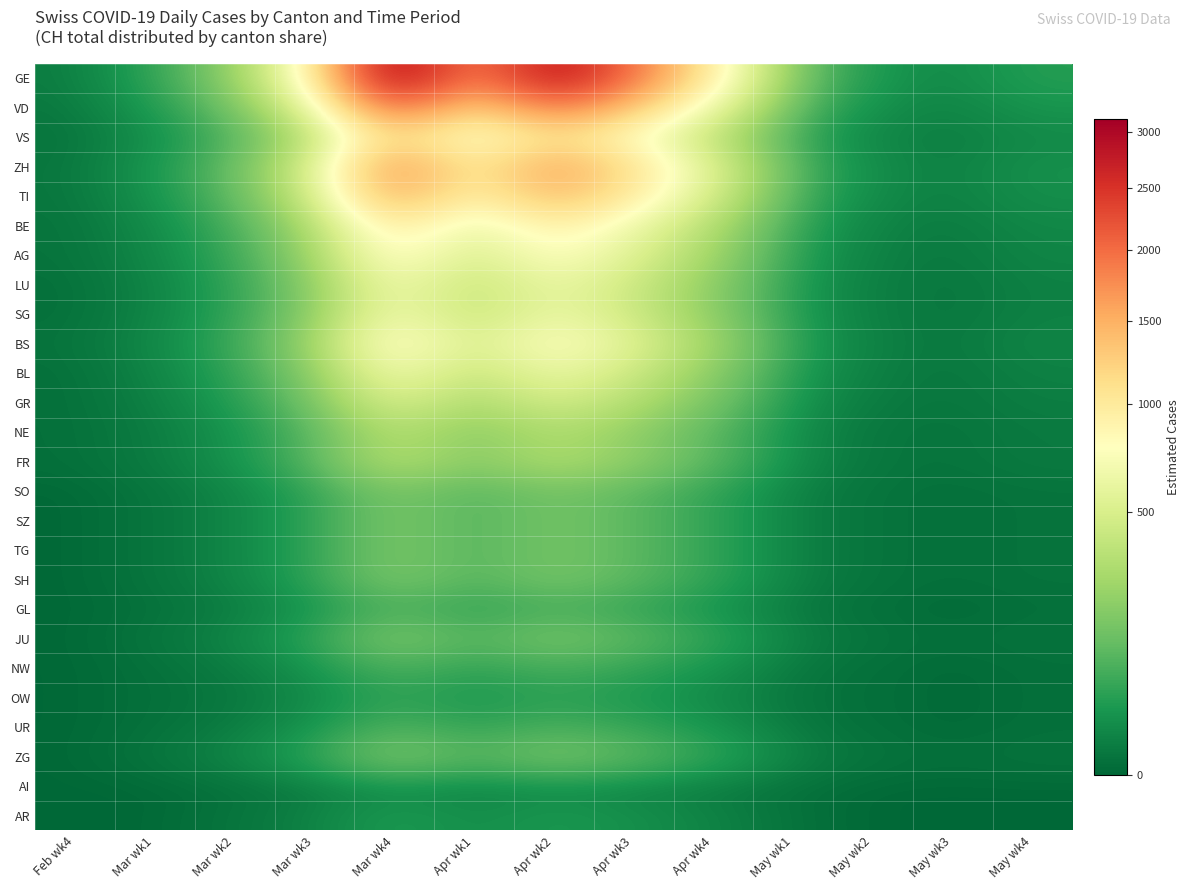

Count the number of data series in this chart.

26